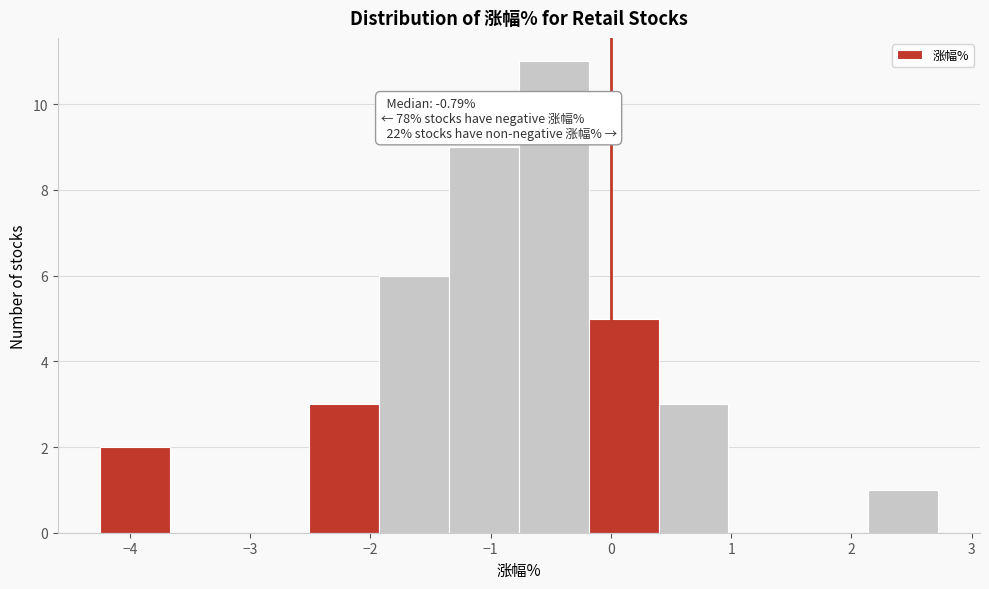

Which range on the x-axis has the tallest bar?

-0.8 to -0.2